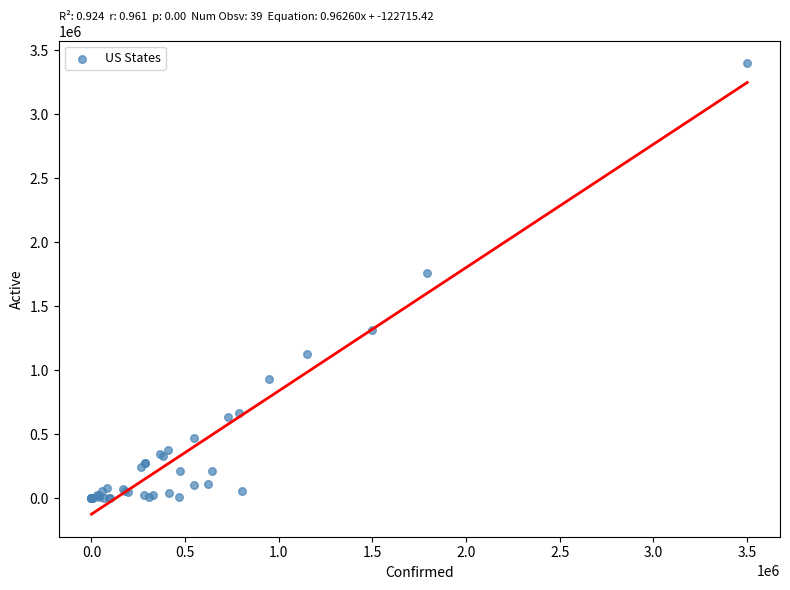

What Y value in the scatter plot is closest to 1698831?

1762695